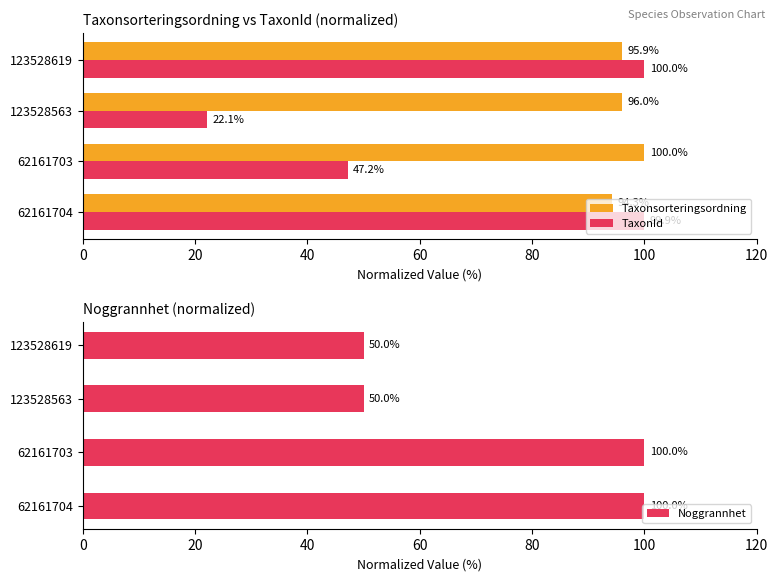

Reading left to right, transcribe all the data shown in this chart.

Taxonsorteringsordning: 94.3	100.0	96.0	95.9
TaxonId: 99.9	47.2	22.1	100.0
Noggrannhet: 100.0	100.0	50.0	50.0